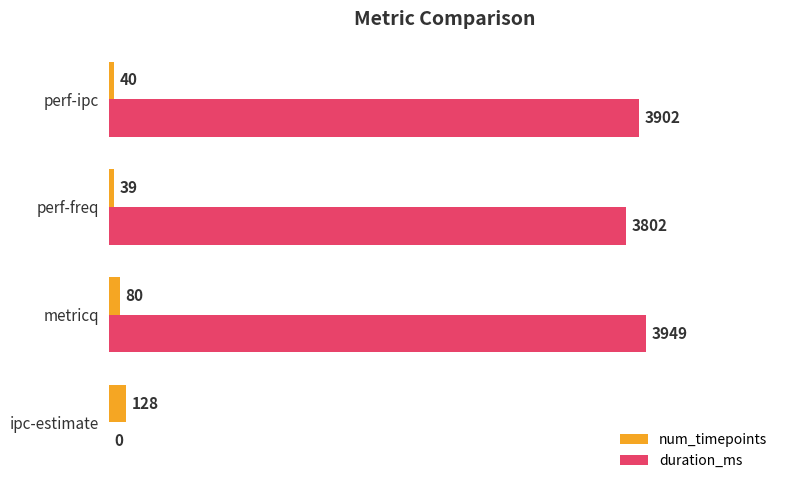

How many positive values does the duration_ms series have?

3